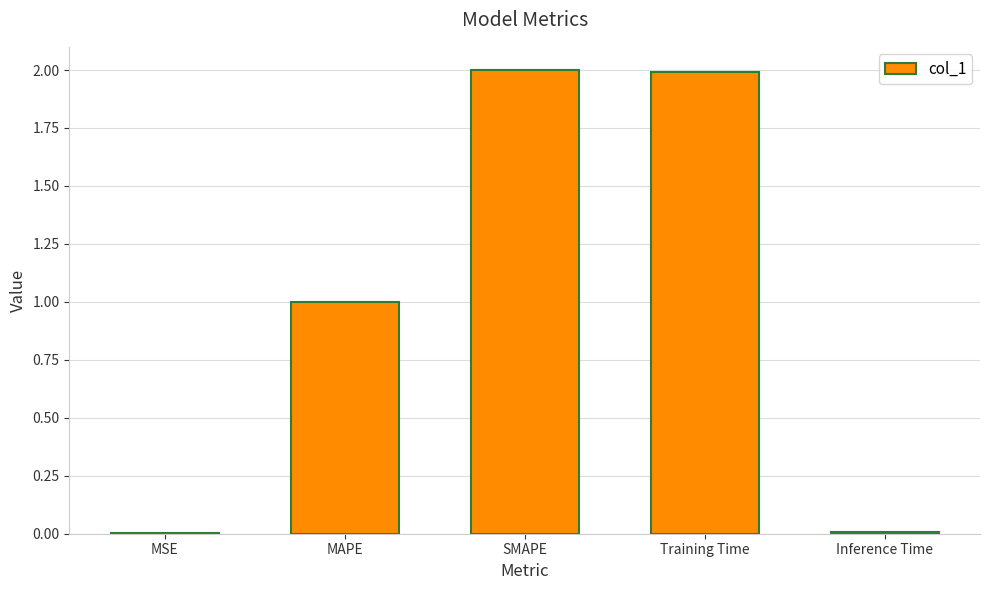

Between SMAPE and Inference Time, which is larger?

SMAPE